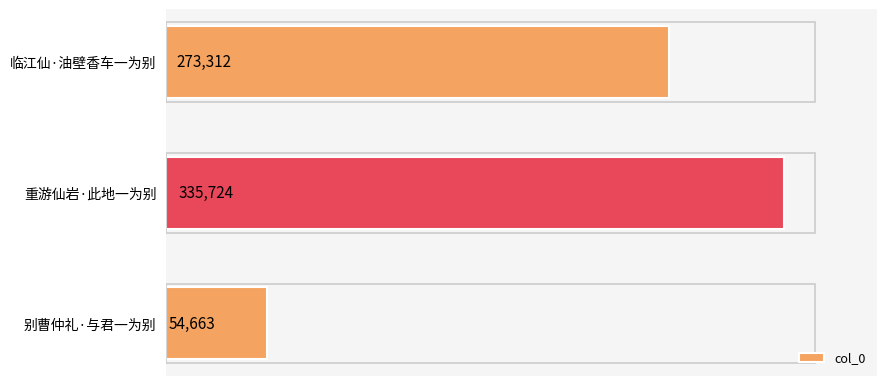

The chart shows a value of 15338 at 别曹仲礼·与君一为别. True or false?

False